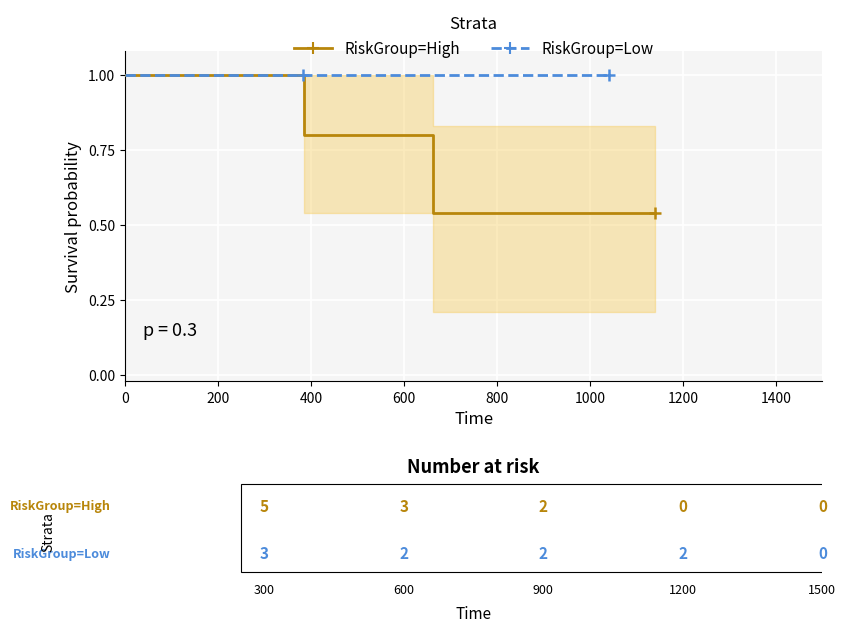

Which series contains the lowest Y value?

RiskGroup=High